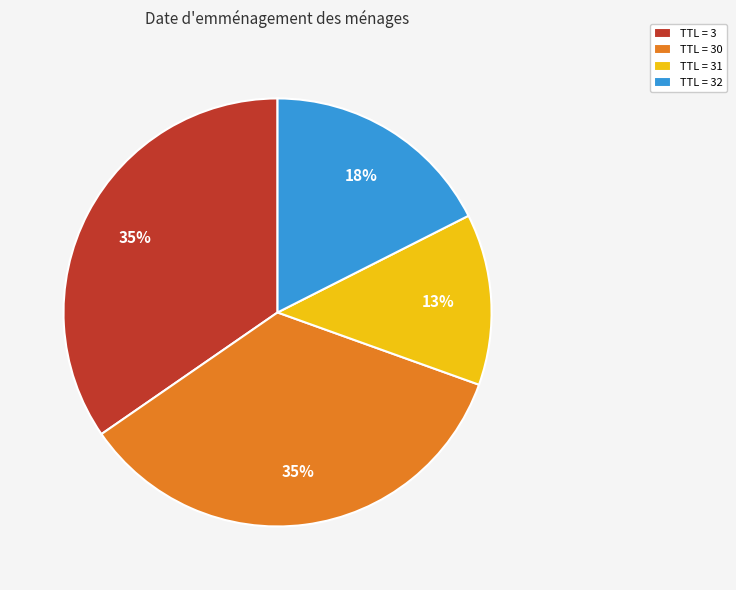

Do TTL = 30 and TTL = 3 together represent more than half of the pie?

Yes